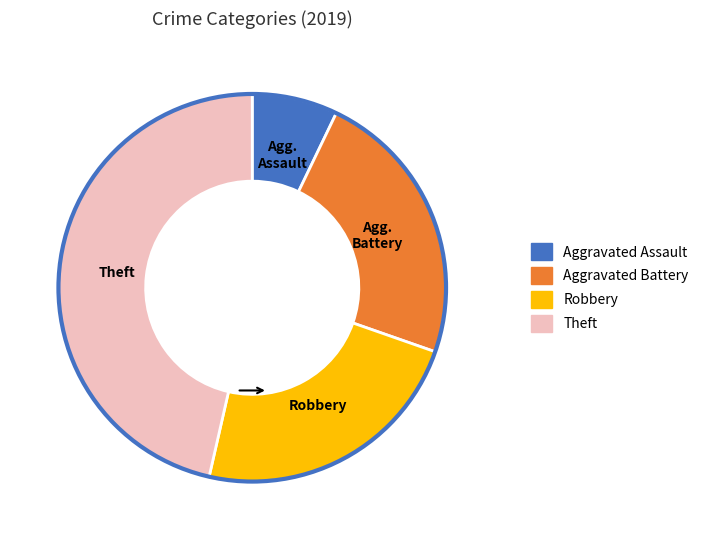

Is it true that Aggravated Assault is 7% of the pie?

True